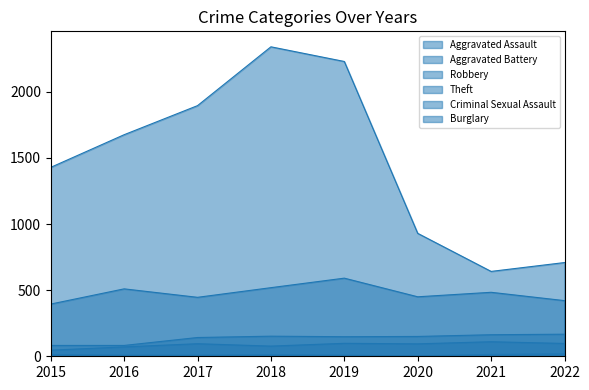

Reading left to right, what are all the values shown in this chart?

Aggravated Assault: 2015=46	2016=71	2017=95	2018=77	2019=98	2020=94	2021=110	2022=97
Aggravated Battery: 2015=82	2016=82	2017=142	2018=152	2019=148	2020=150	2021=163	2022=167
Robbery: 2015=395	2016=510	2017=446	2018=519	2019=591	2020=450	2021=484	2022=421
Theft: 2015=1429	2016=1676	2017=1896	2018=2341	2019=2230	2020=930	2021=642	2022=709
Criminal Sexual Assault: 2015=12	2016=8	2017=8	2018=11	2019=8	2020=3	2021=14	2022=18
Burglary: 2015=0	2016=0	2017=2	2018=0	2019=1	2020=0	2021=1	2022=0